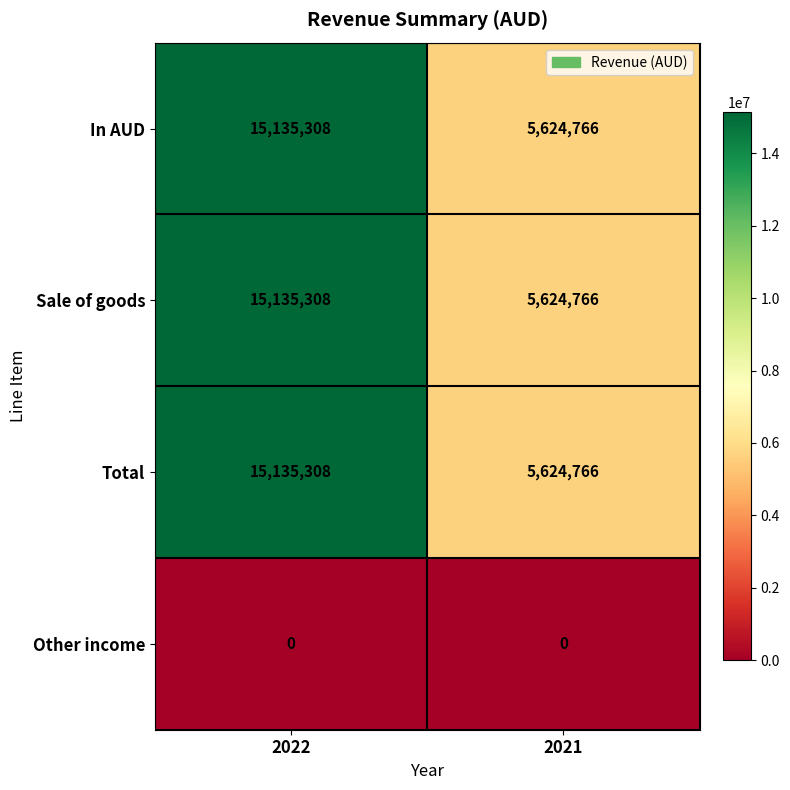

Which category has the highest value across all series?

2022